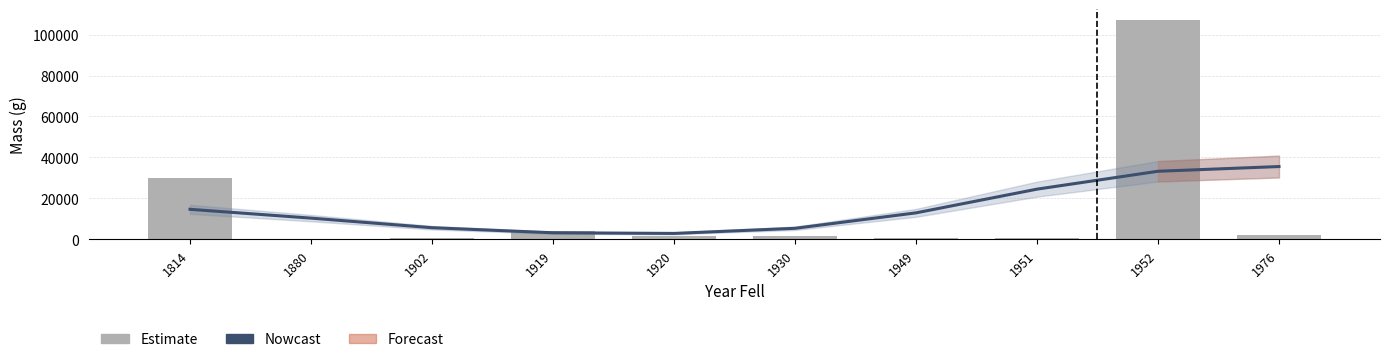

Is it true that Nowcast equals 44451.6 at 1952?

False